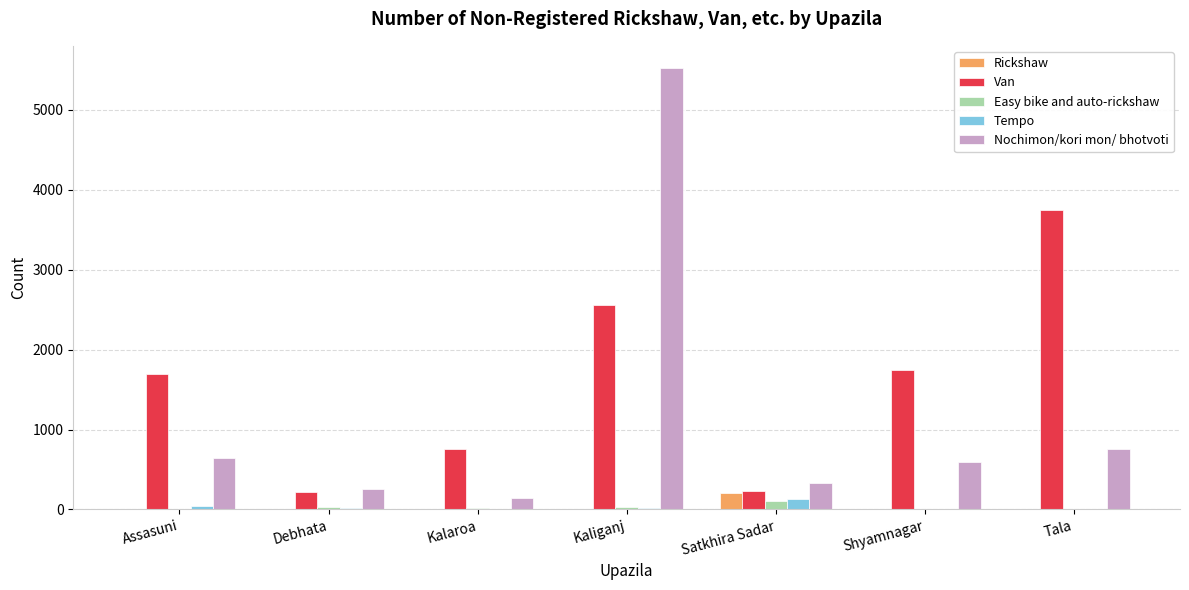

What is the greatest value displayed?

5521